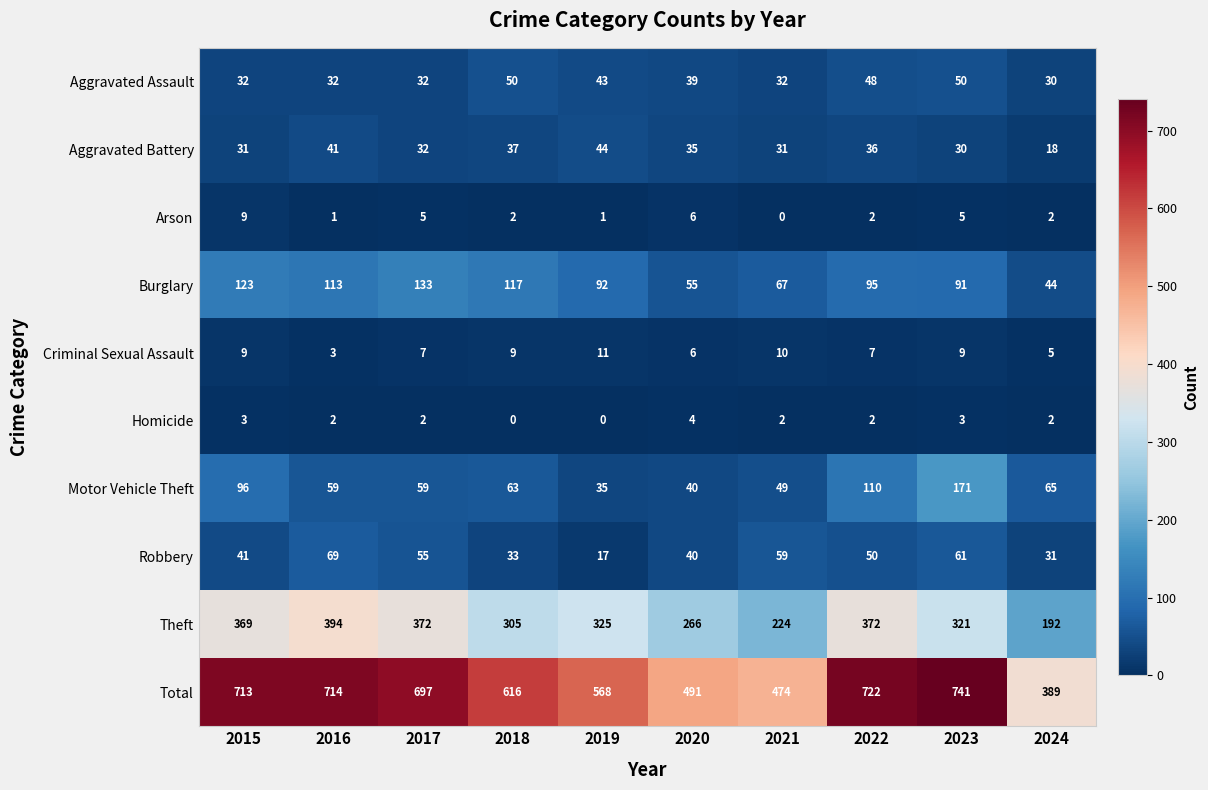

At which category is the sum across all series the highest?

2023